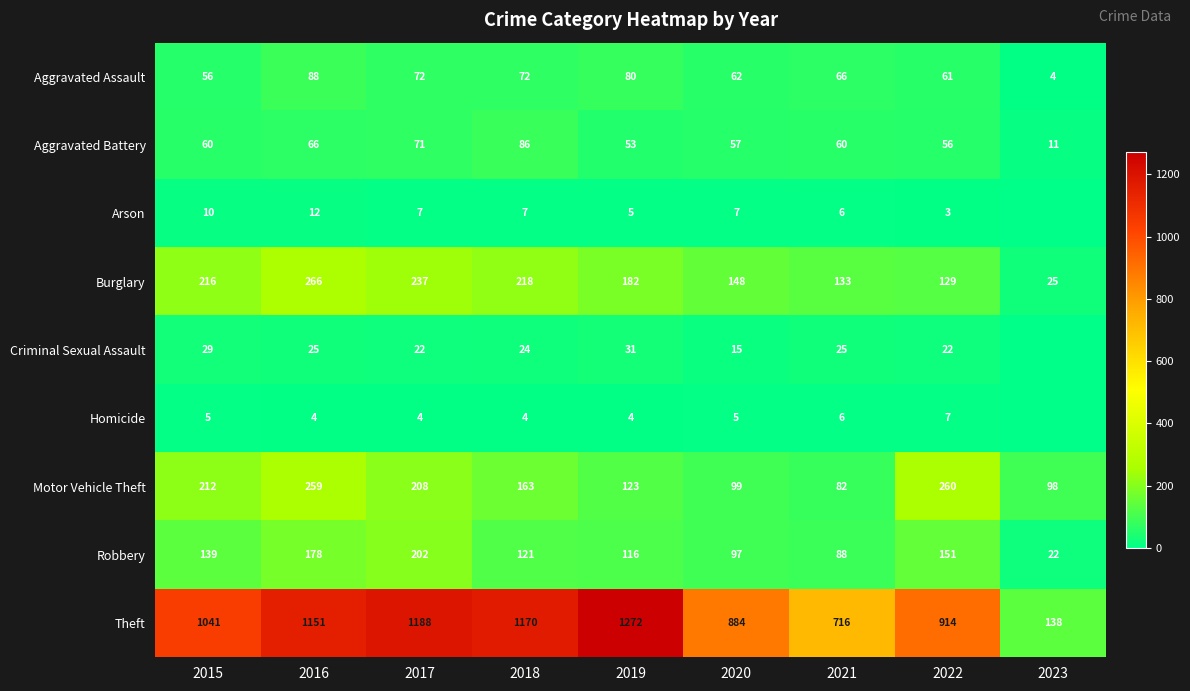

True or false: Aggravated Assault has a value of 18 at 2020.

False